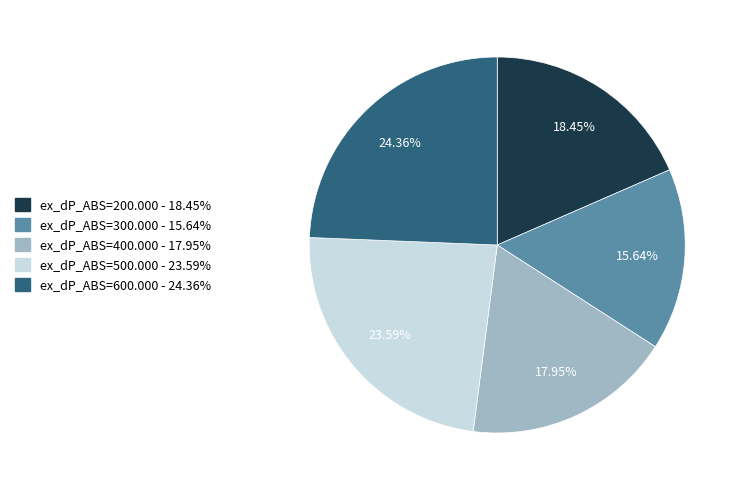

What is the largest slice in the pie chart?

ex_dP_ABS=600.000